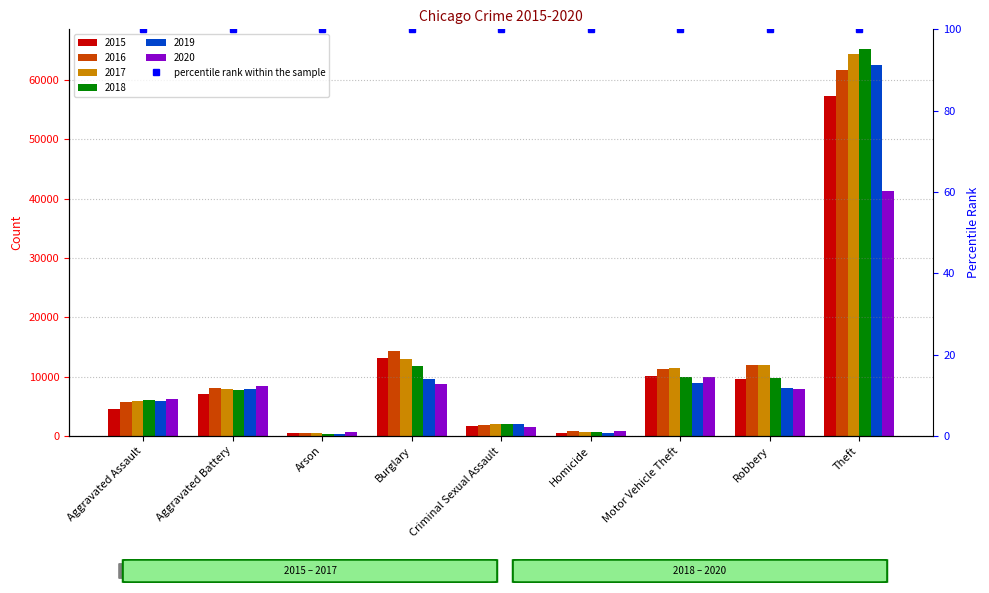

How many series are shown in this chart?

6